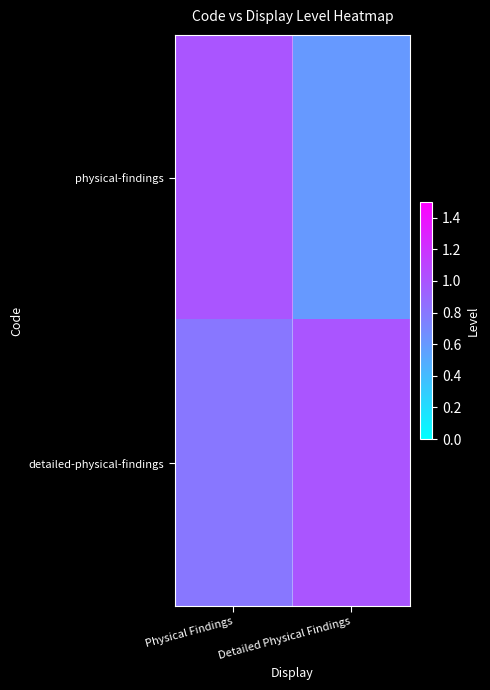

Which series has the largest range (max minus min)?

physical-findings